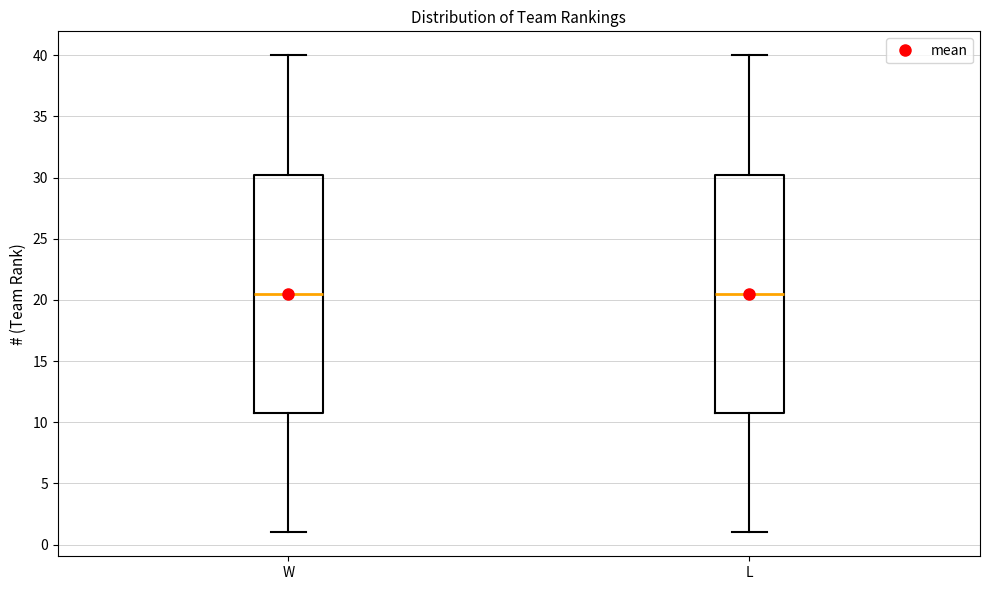

Reading left to right, transcribe this box plot: for each box, give where its median line is, the range the box spans, and where its two whiskers end, as read against the y-axis. The values are not printed on the chart, so give them approximately, as read against the axis.

W: median 20.5, box 11.0 to 30.5, whiskers 1.0 to 40.0
L: median 20.5, box 11.0 to 30.5, whiskers 1.0 to 40.0